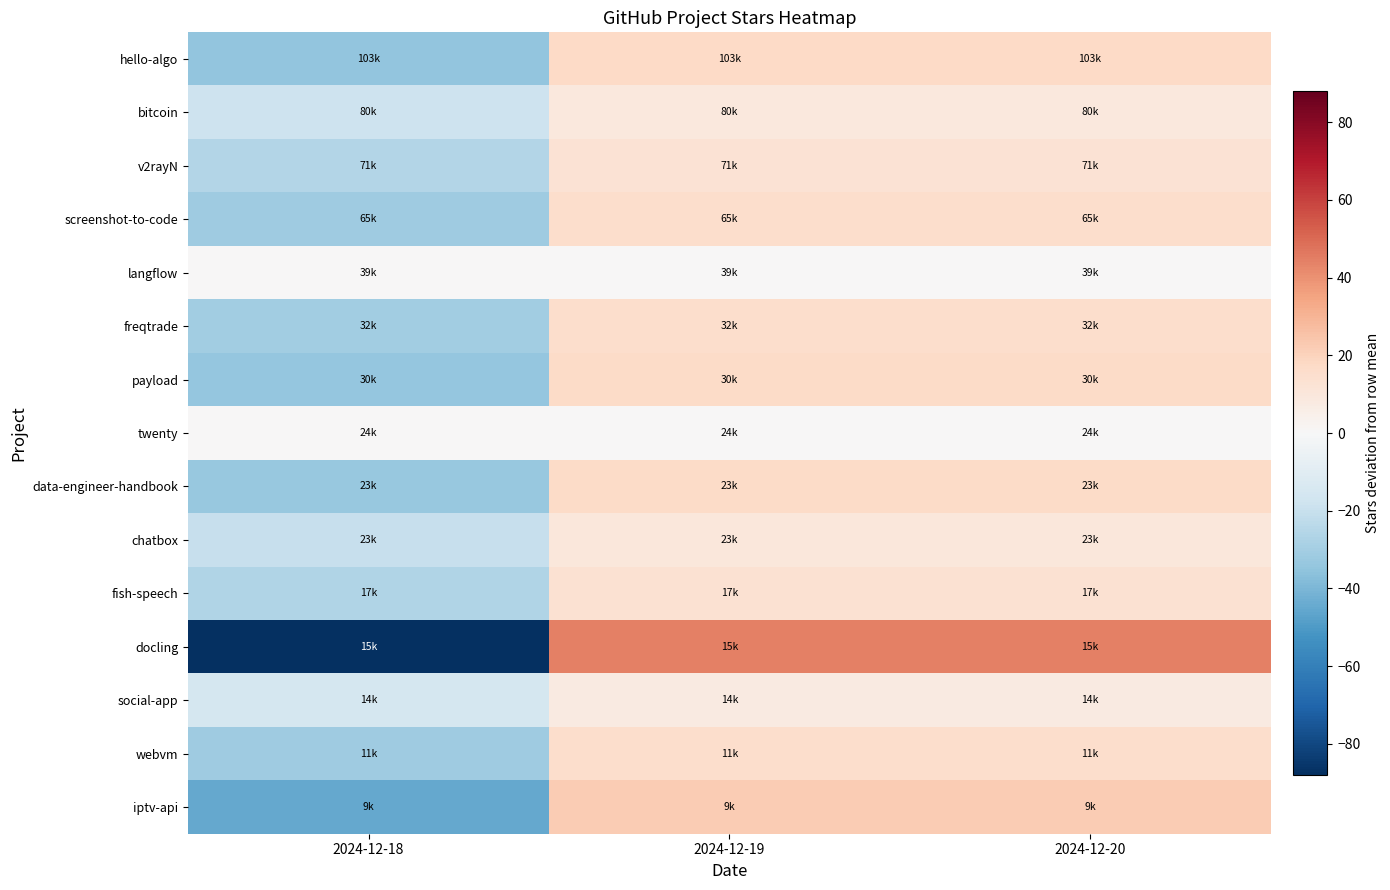

Which series has the widest spread of values?

docling